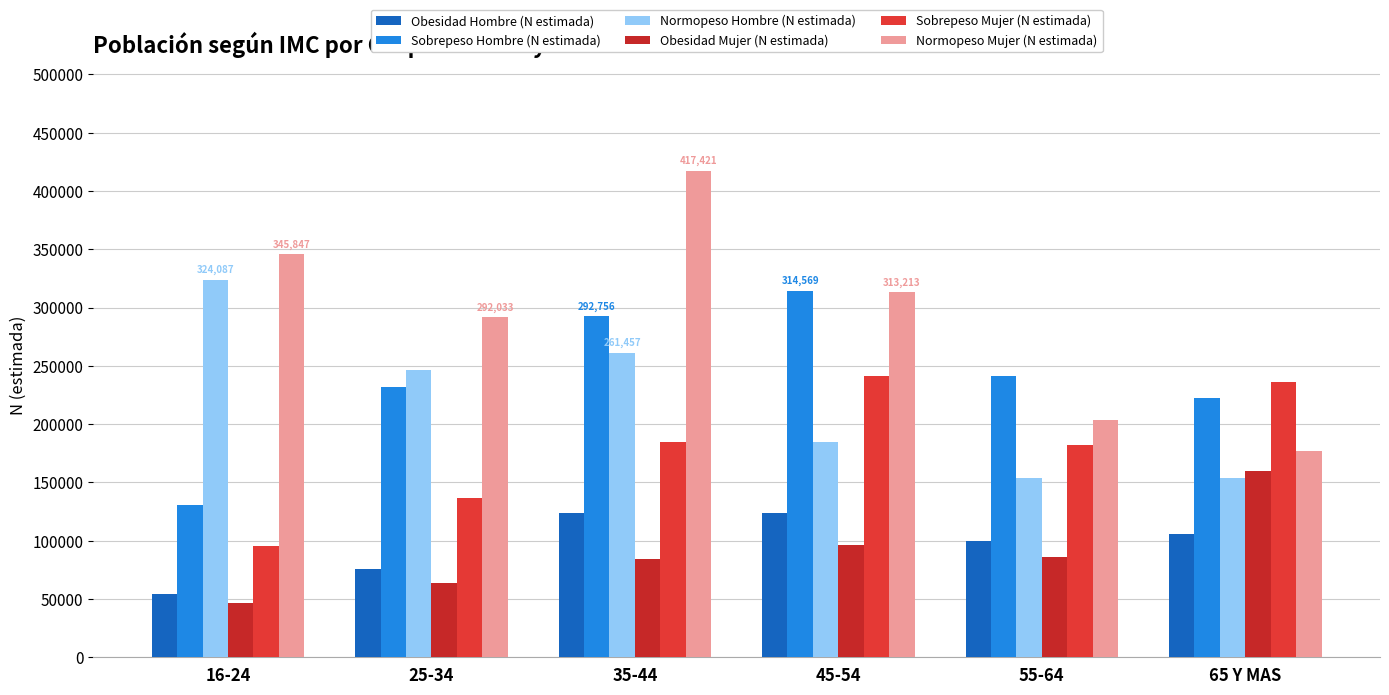

How many bars are there in total?

36